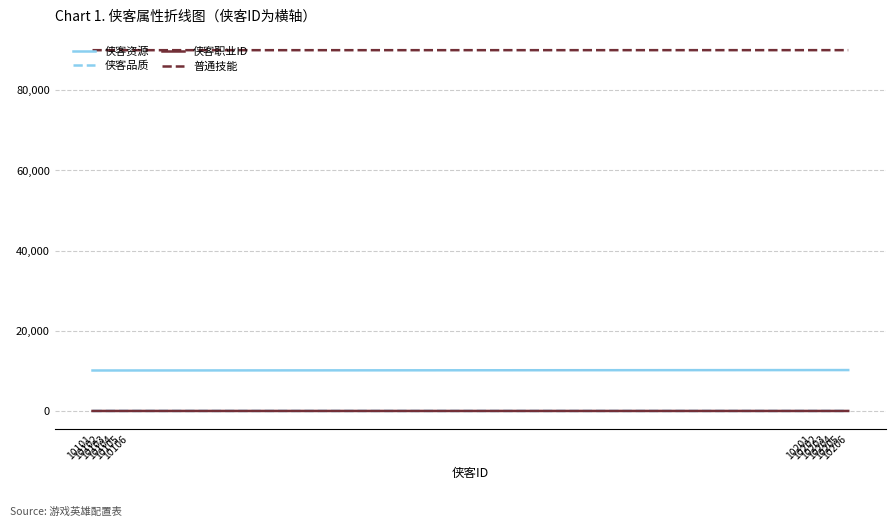

The 普通技能 series shows 38792 at 10205. True or false?

False